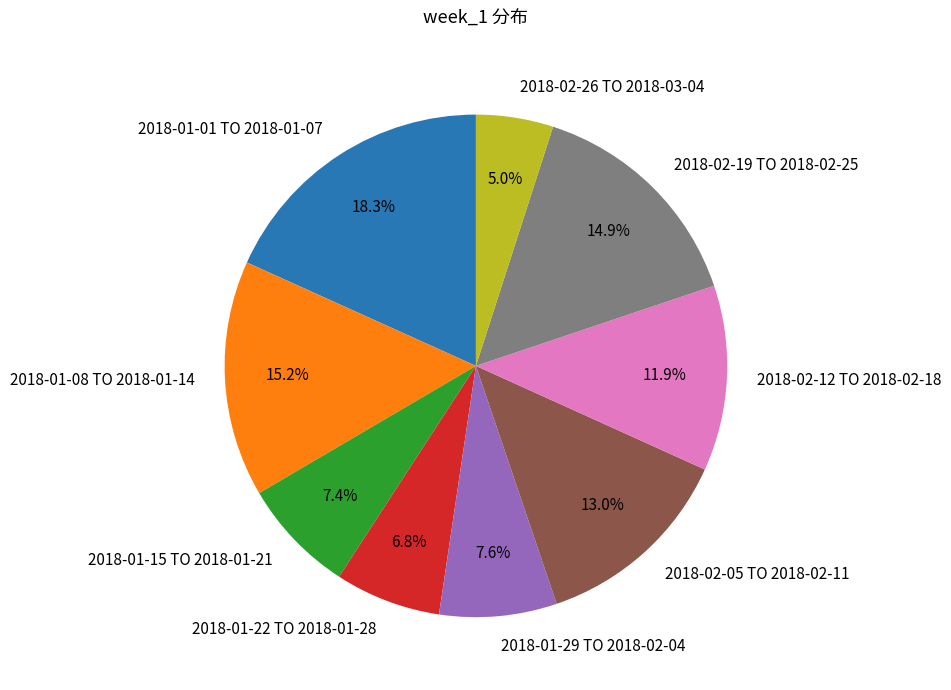

How many segments does this pie chart have?

9